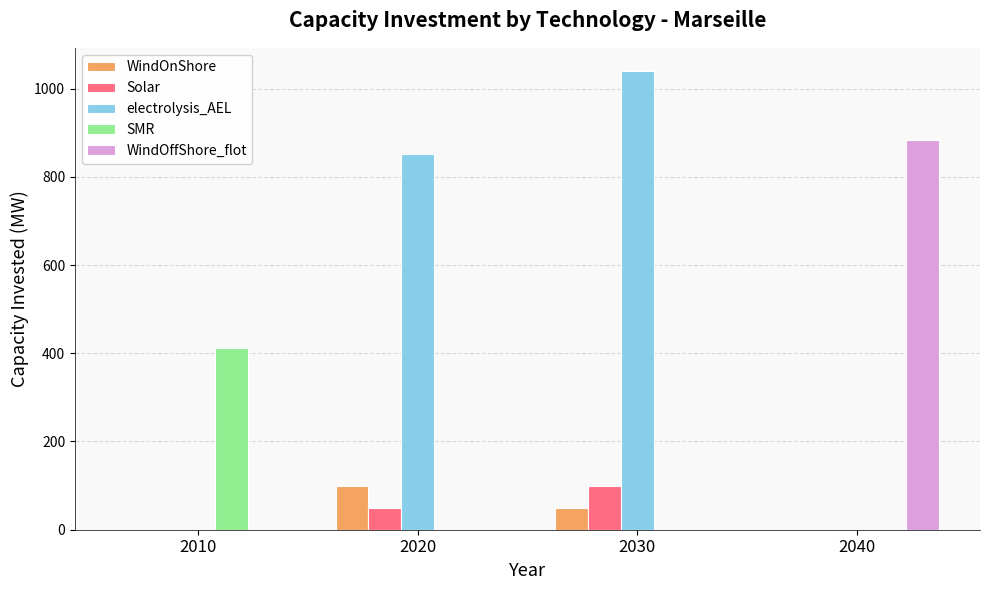

At which category is the sum across all series the highest?

2030